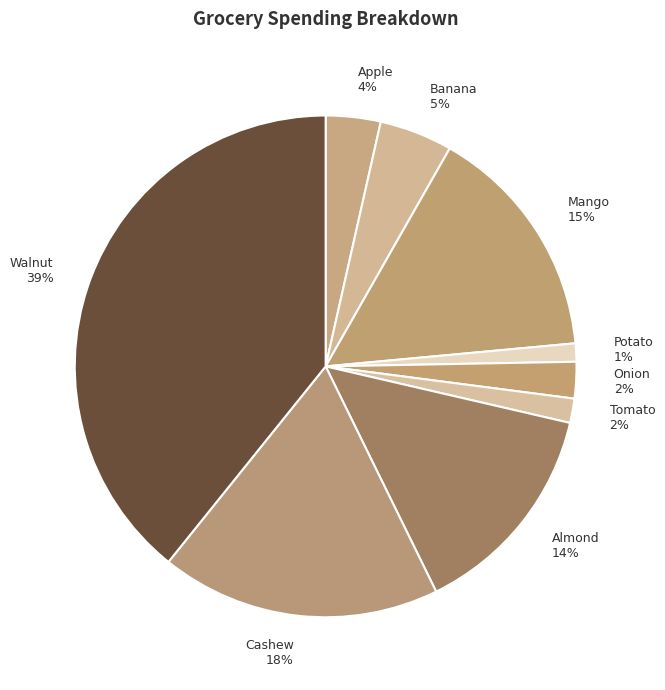

To the nearest percent, what is the average slice percentage?

11%